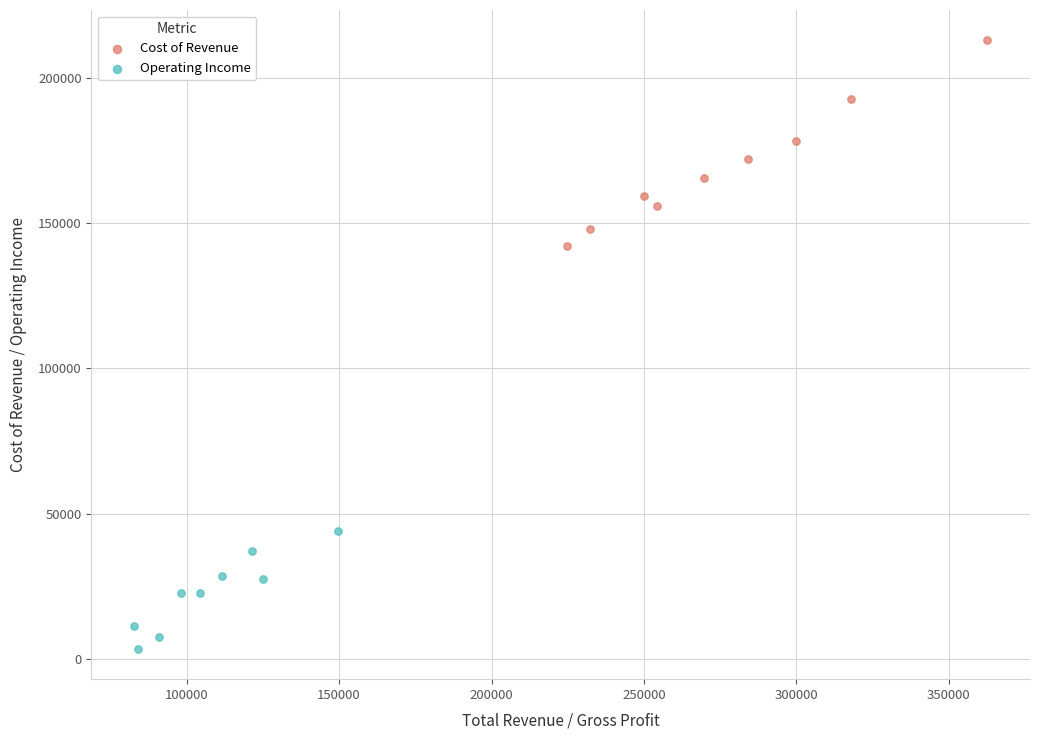

Which series reaches the maximum Y coordinate?

Cost of Revenue